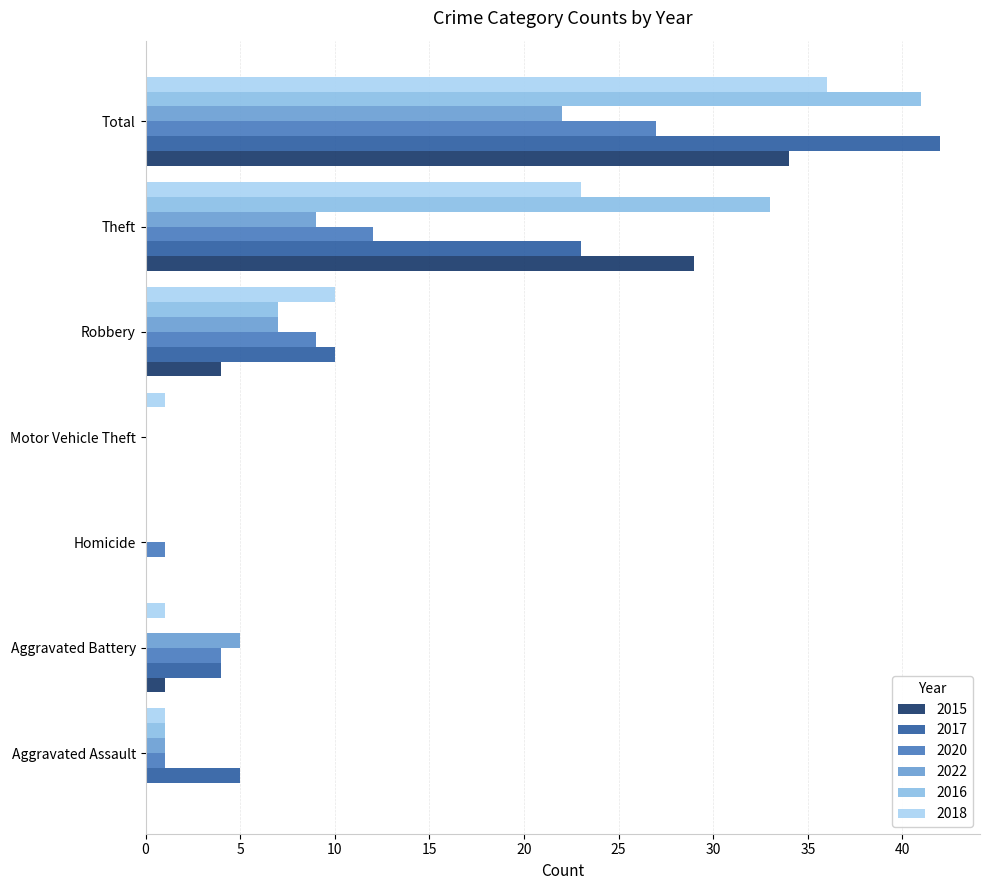

The 2020 series shows 1 at Homicide. True or false?

True